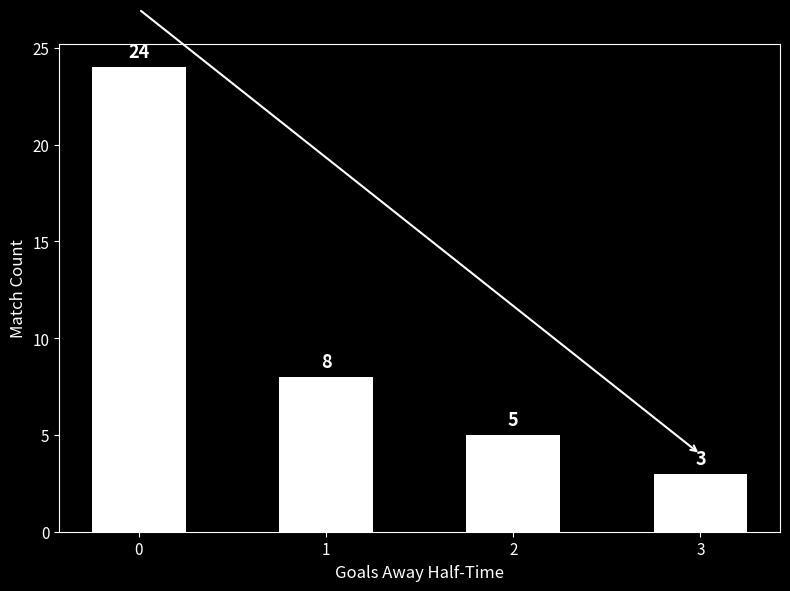

Is it true that the value at 2 is 5?

True